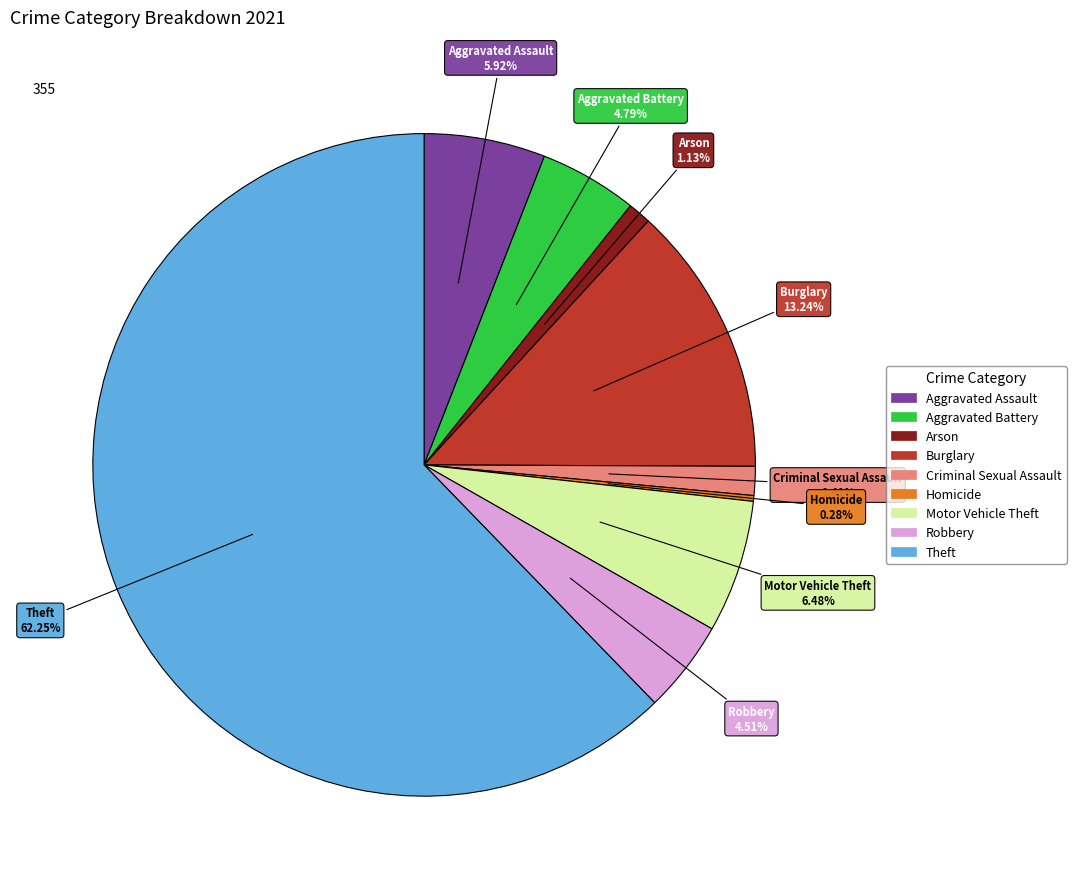

To the nearest percent, what portion does Criminal Sexual Assault represent?

1%